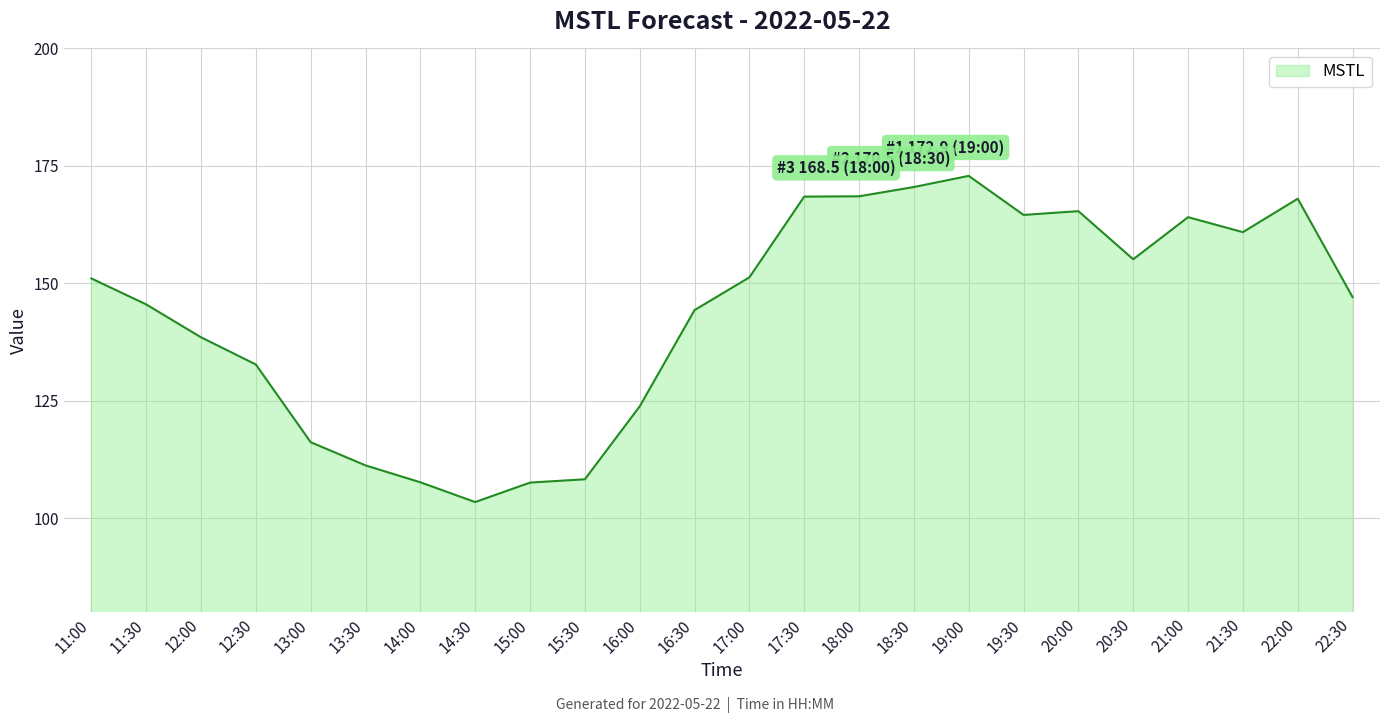

At which category does the chart reach its peak across all series?

19:00